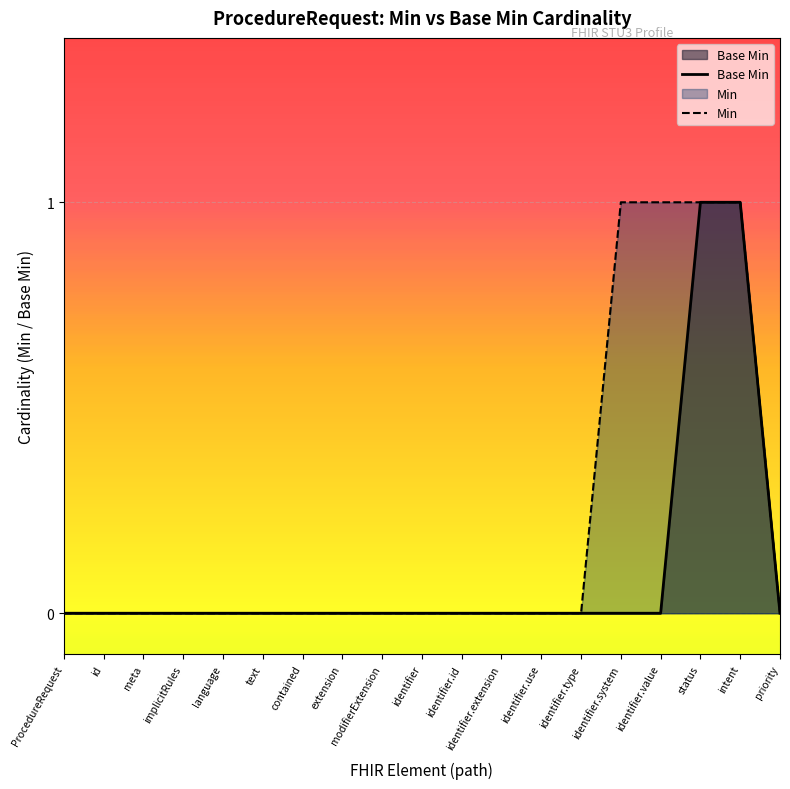

The value of Min at intent is 1. True or false?

True